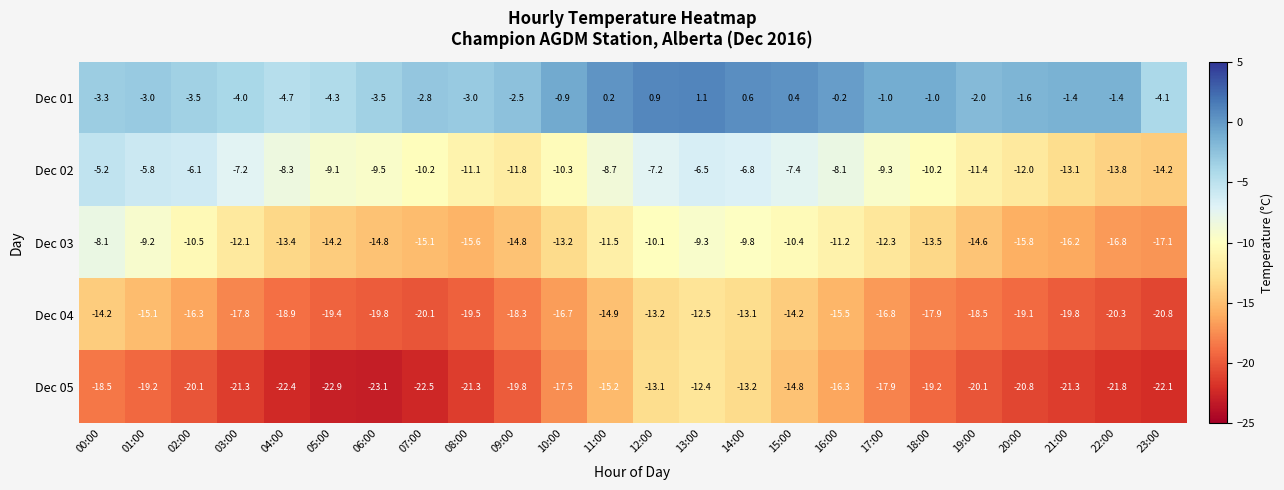

Which series has the largest total across all categories?

Dec 01